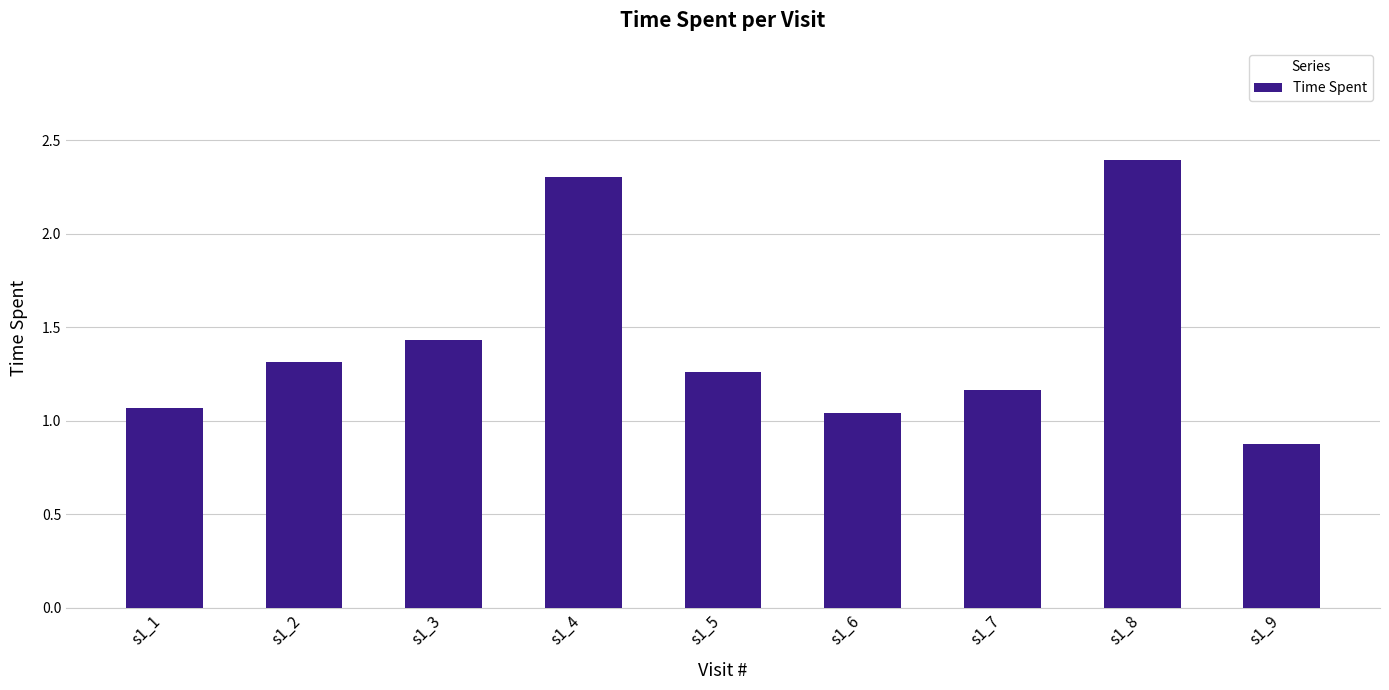

The chart shows a value of 3.7 at s1_4. True or false?

False